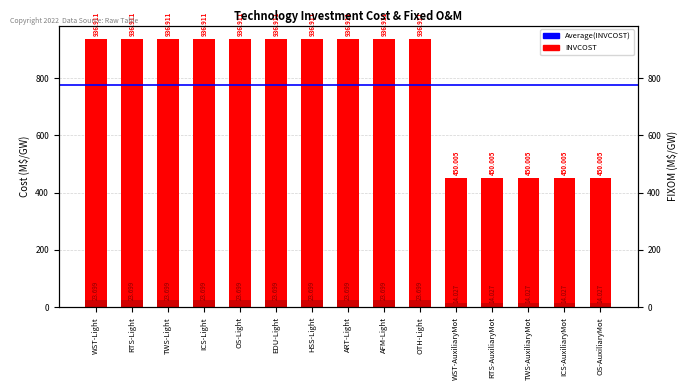

Which series has the widest spread of values?

INVCOST